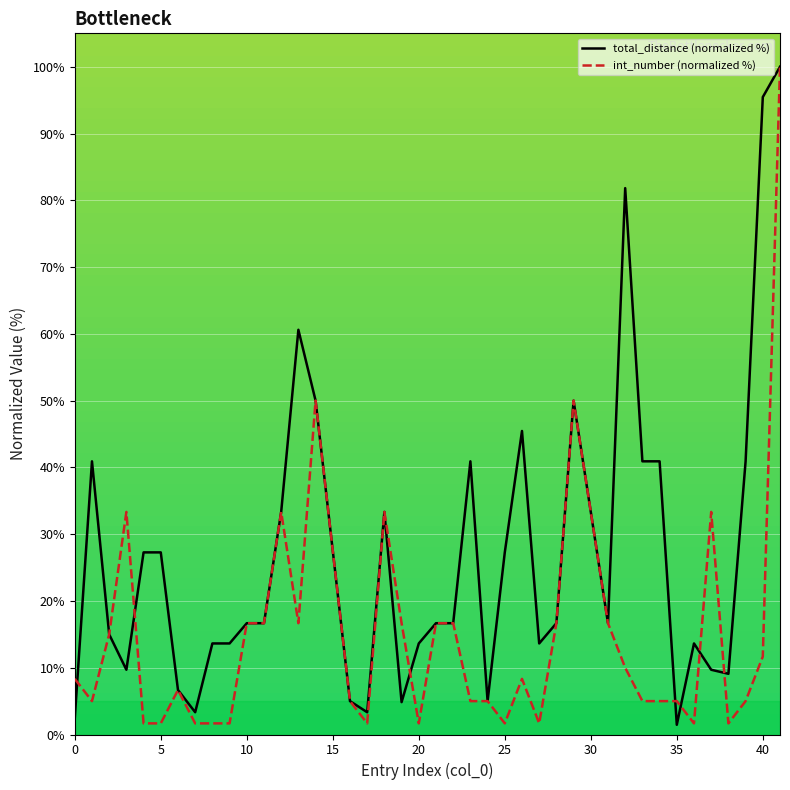

What is the sum of all total_distance (normalized %) values?

1080.1